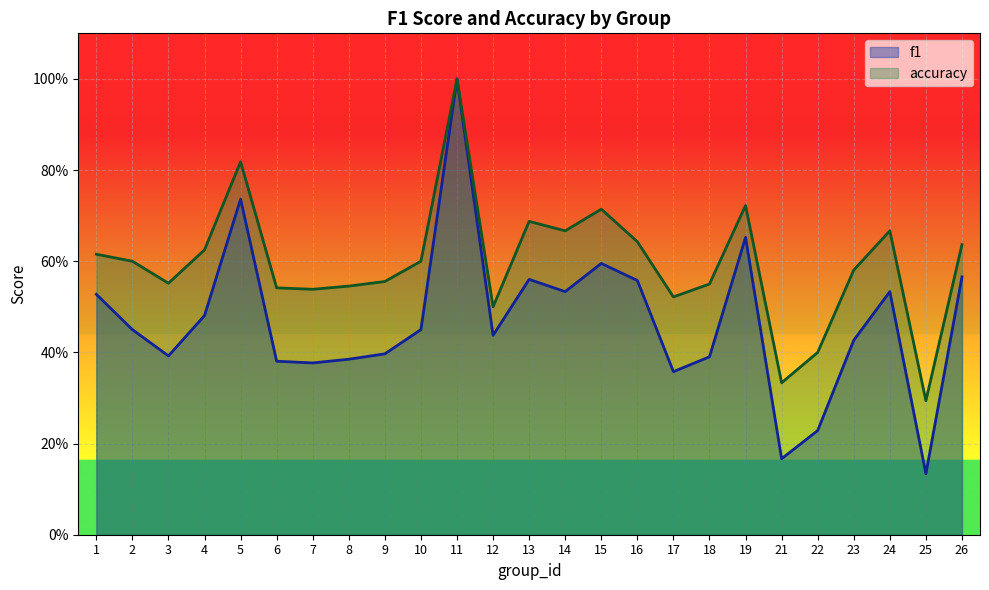

At which category is the sum across all series the highest?

11